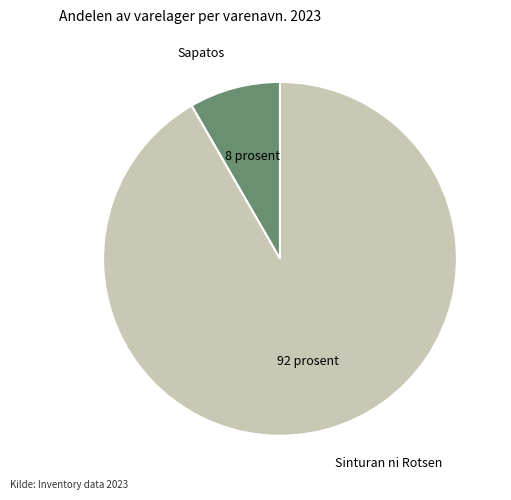

Is there any slice that represents more than half of the pie?

Yes